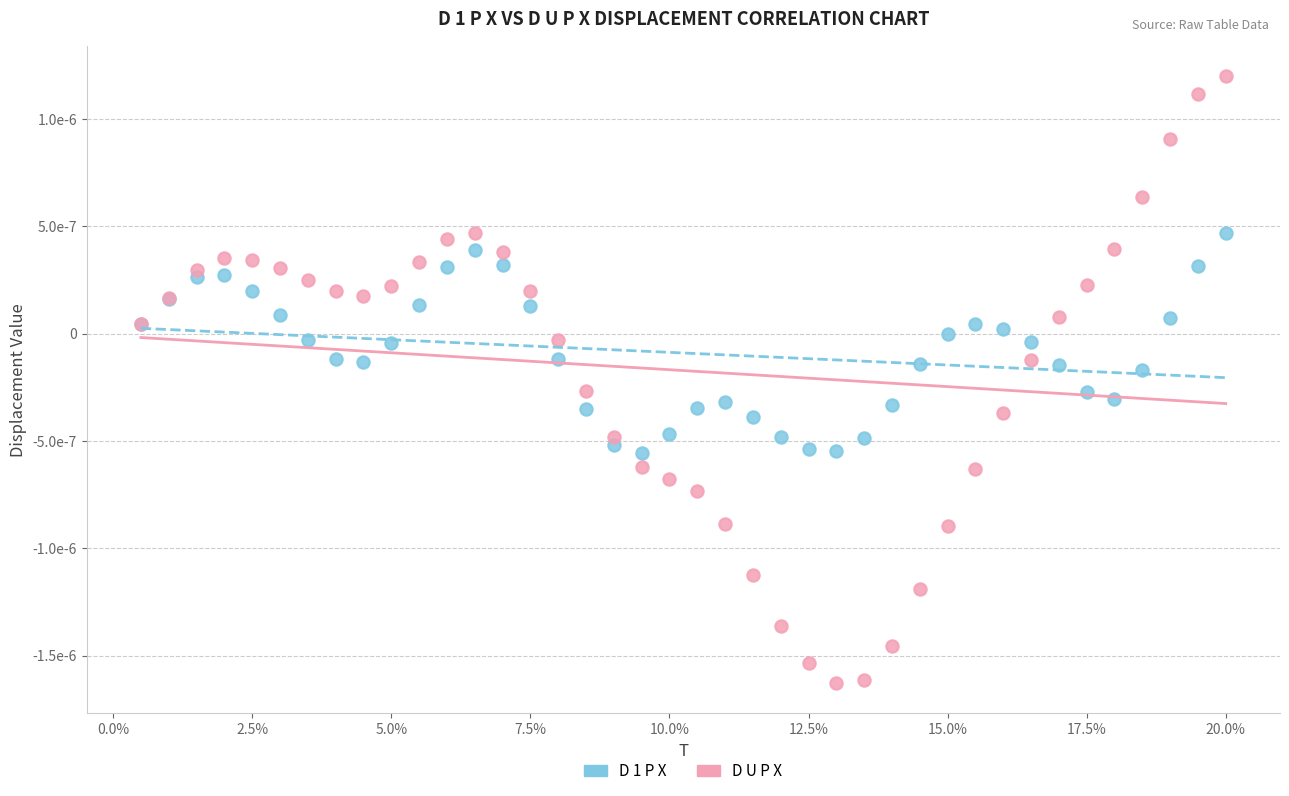

Which series has the largest Y range (max minus min)?

D U P X